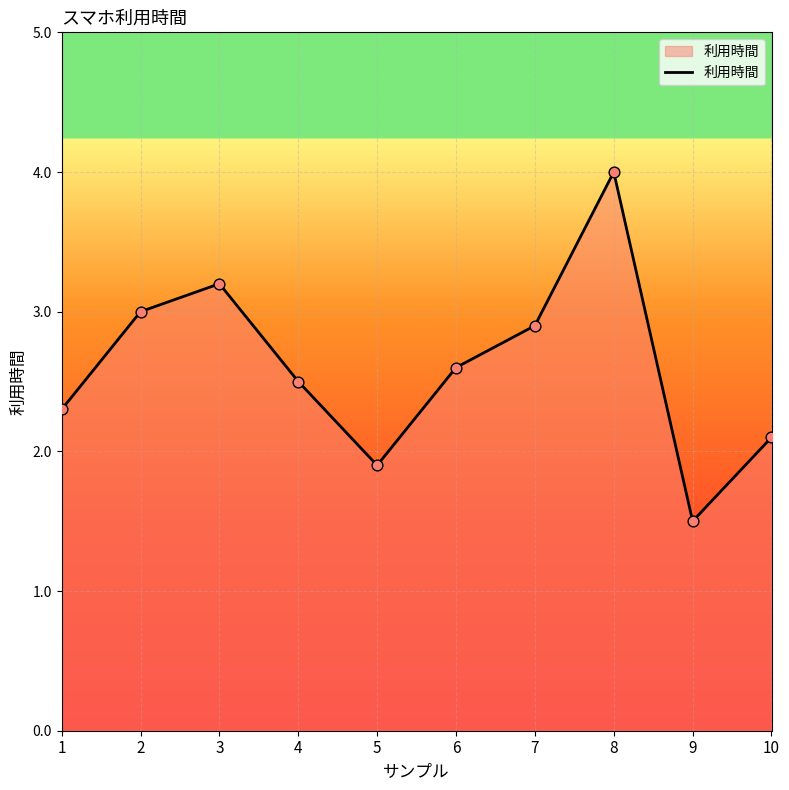

What is the change in value from 6 to 7?

+0.3